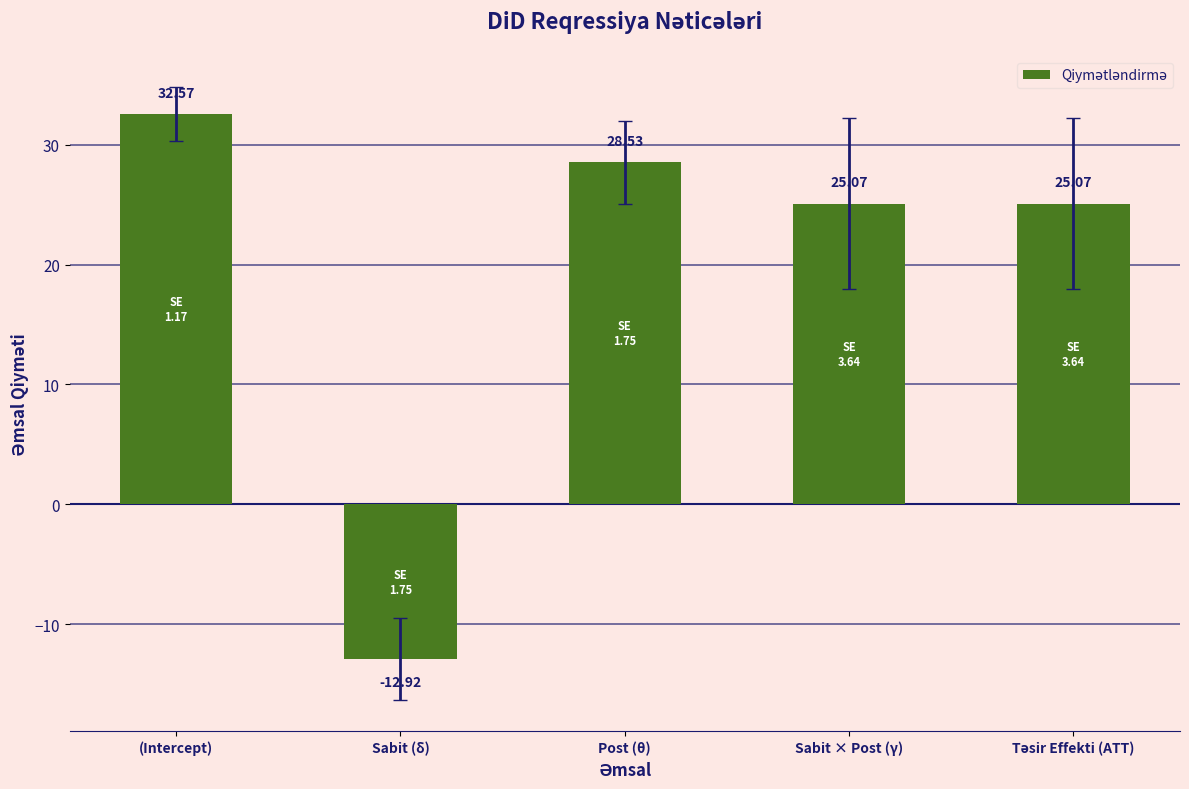

What is the average value?

19.7